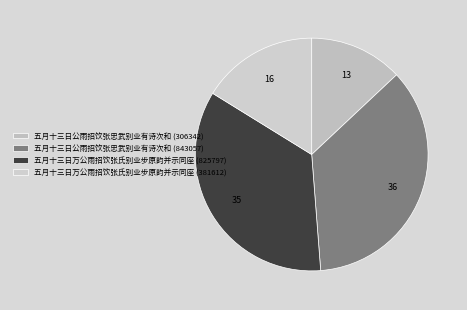

The 五月十三日公雨招饮张忠武别业有诗次和 (843057) slice represents 36% of the pie. True or false?

True